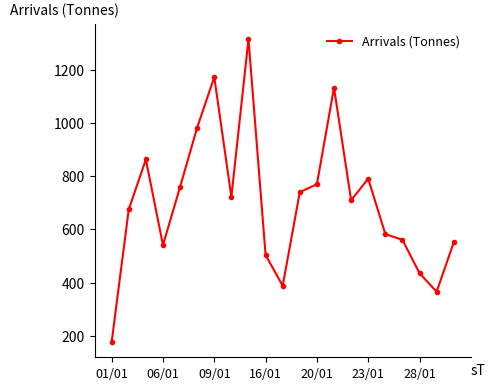

What is the smallest value displayed?

175.9